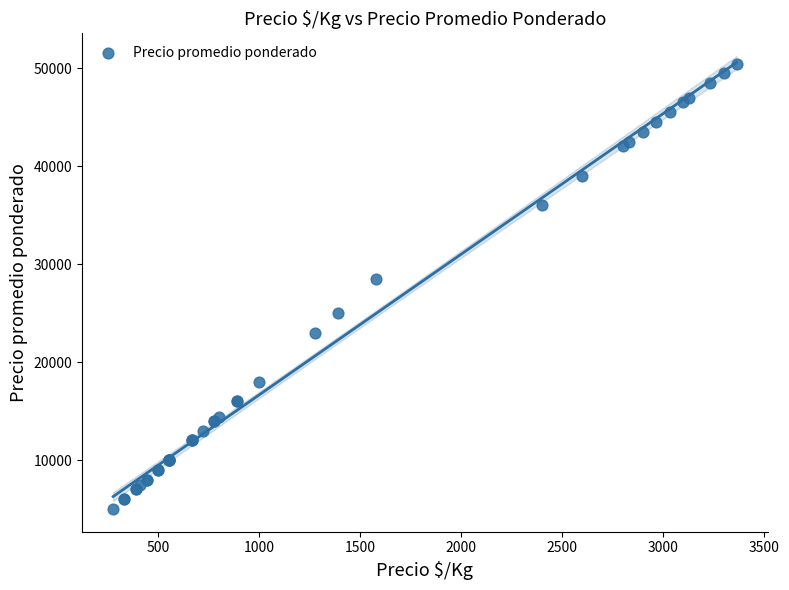

What Y value in the scatter plot is closest to 27722?

28455